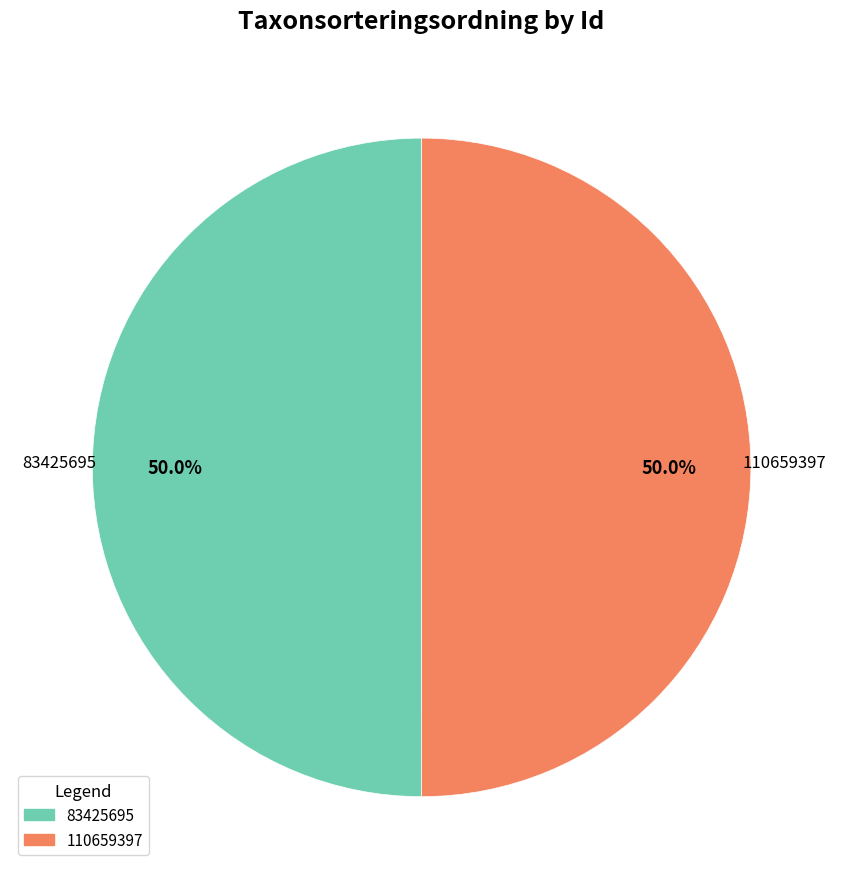

Count the number of slices in the pie.

2